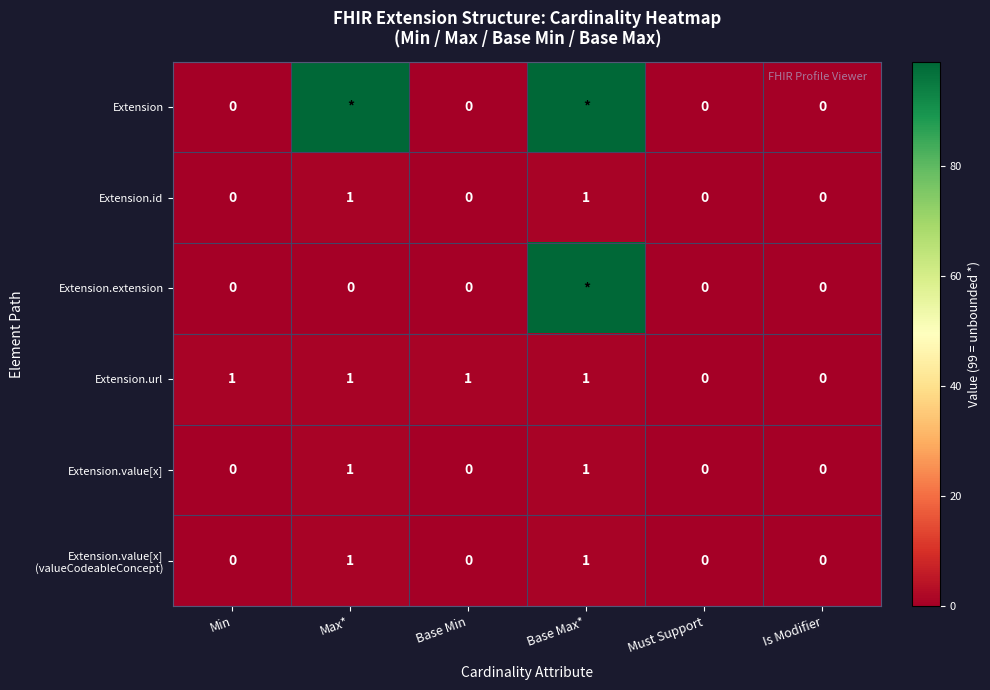

What is the sum of all Extension.url values?

4